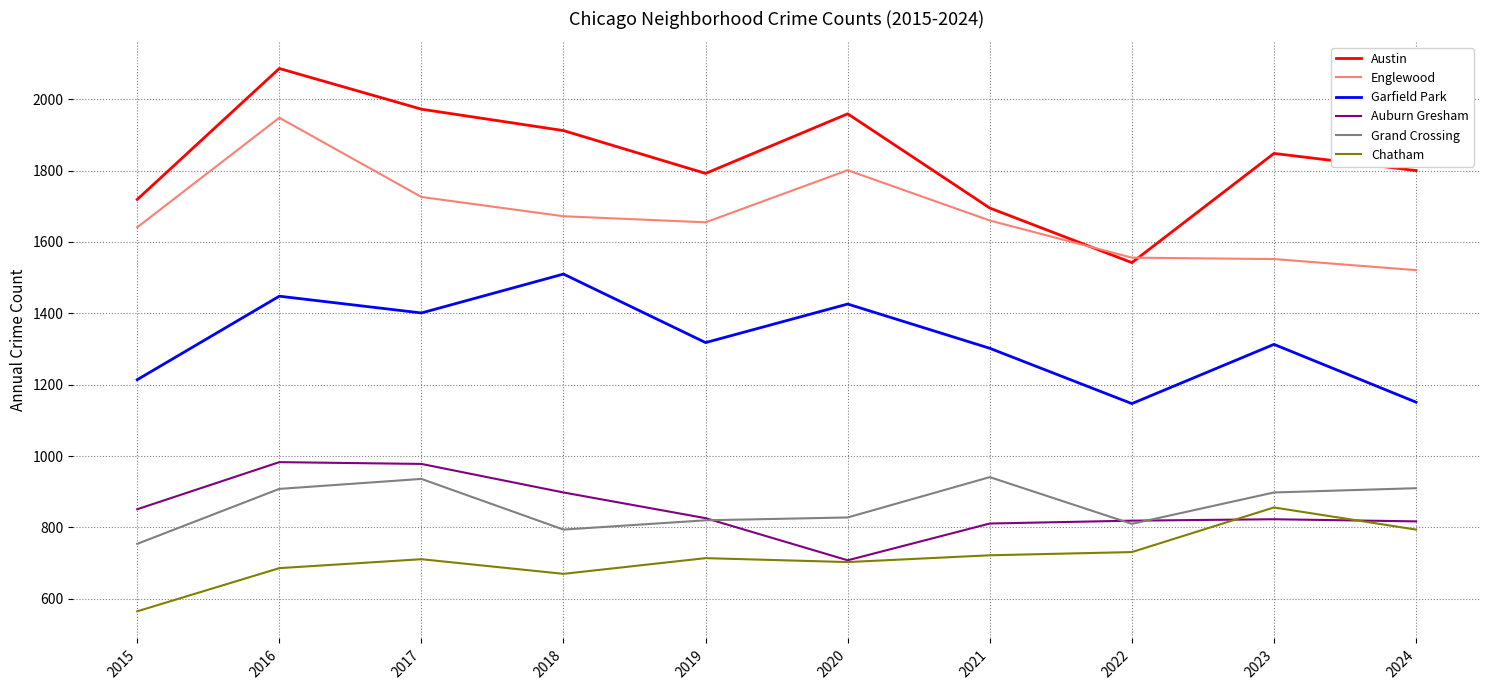

True or false: Grand Crossing and Austin cross at least once.

False